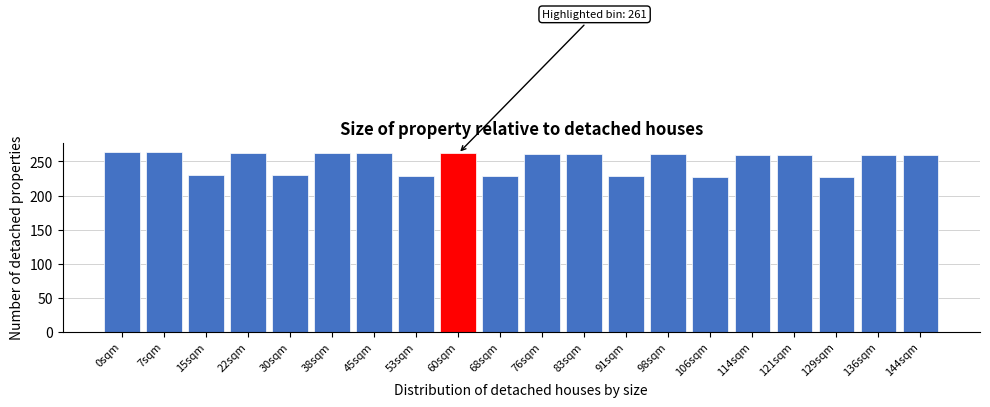

What is the smallest value displayed?

227.2